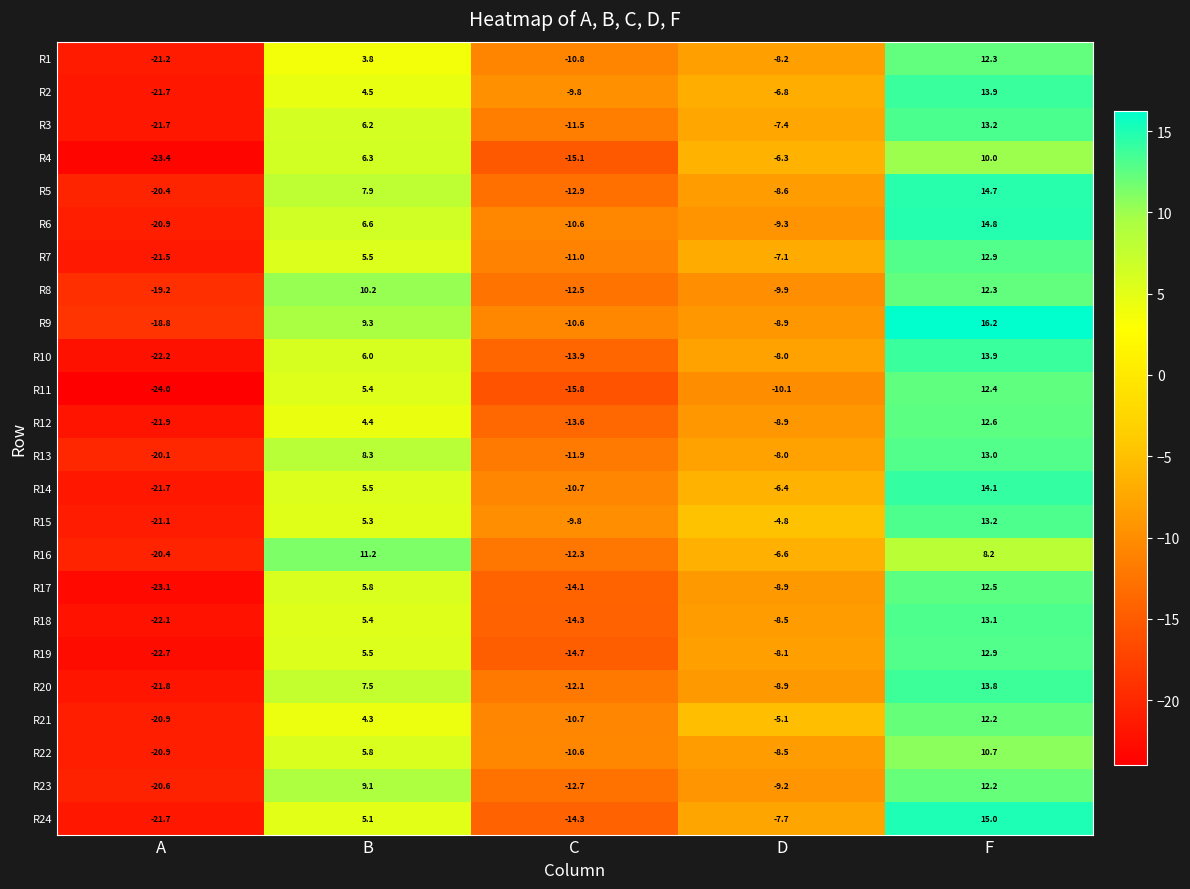

Which category has the lowest value in the R23 series?

A